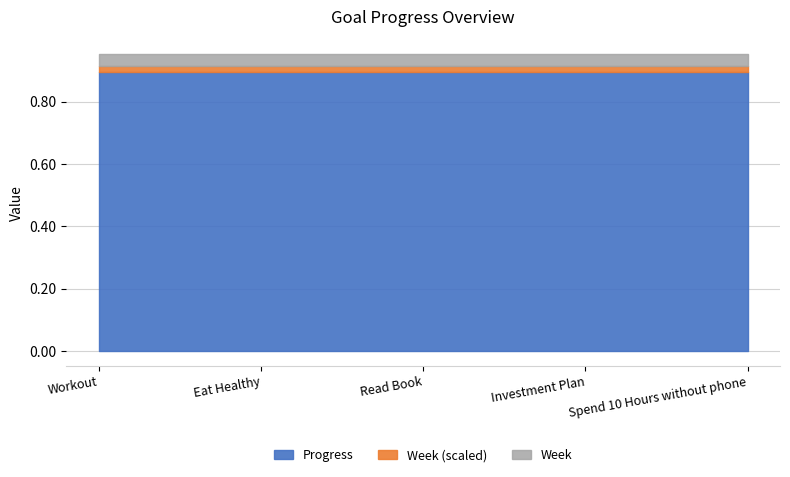

What position from the right is Eat Healthy?

4